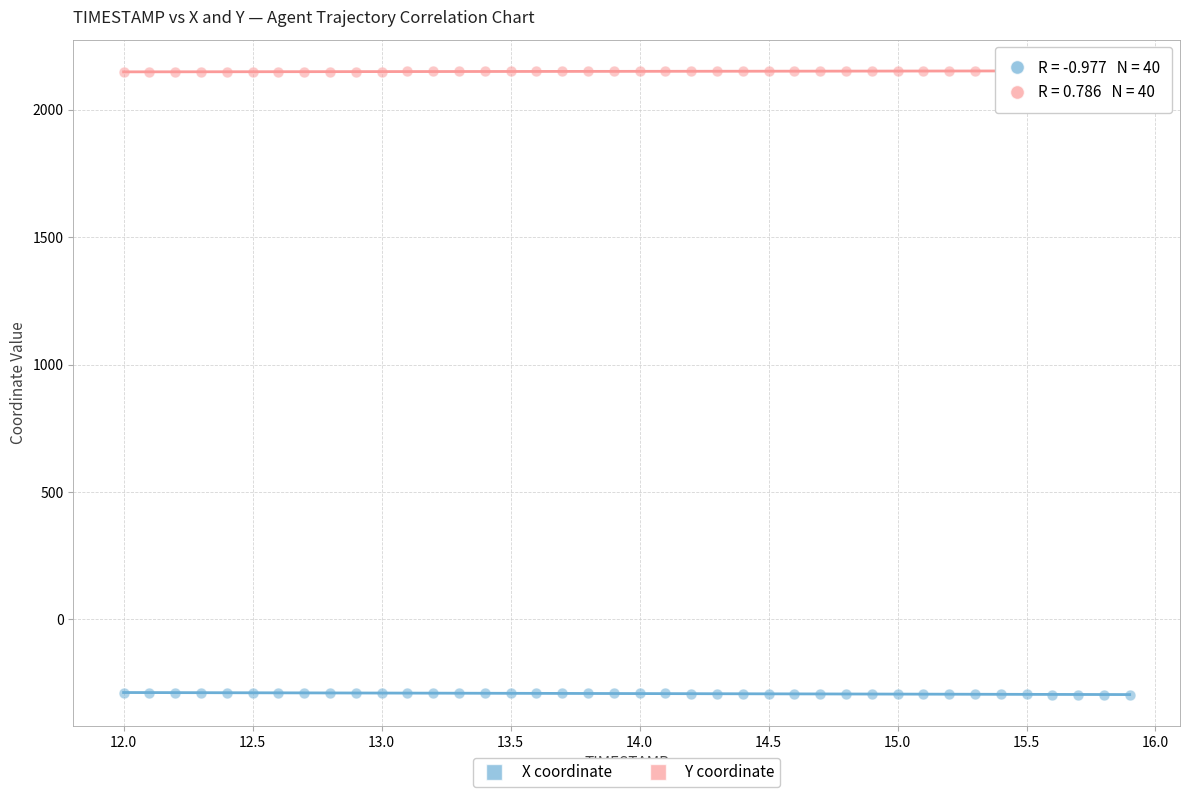

Across all data points, what is the range of X values (max minus min)?

3.9